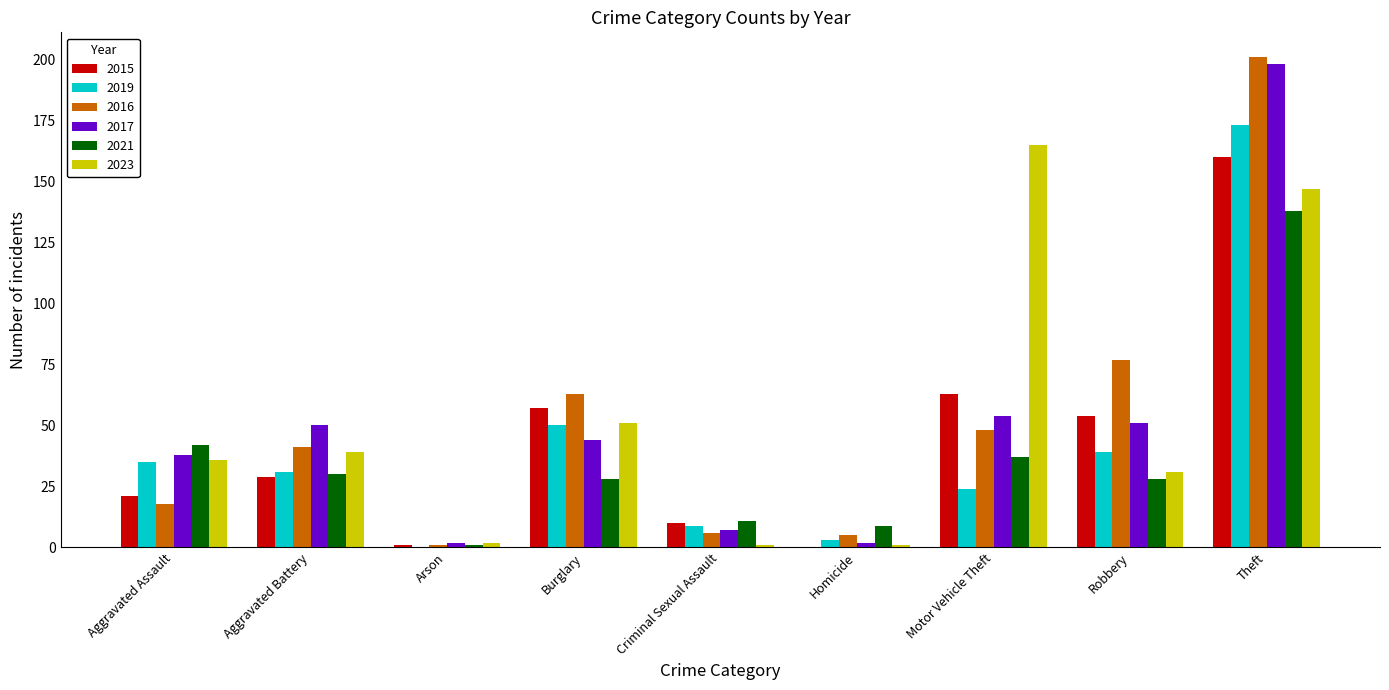

At which category does the chart reach its peak across all series?

Theft